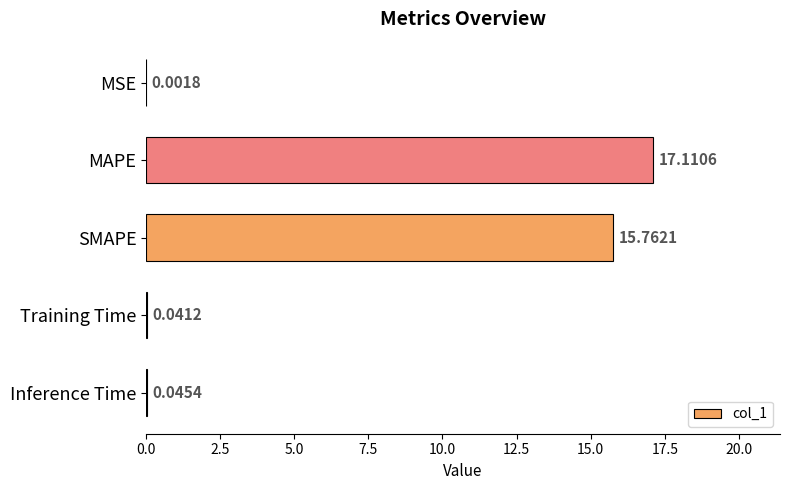

Which has a higher value, Inference Time or MAPE?

MAPE